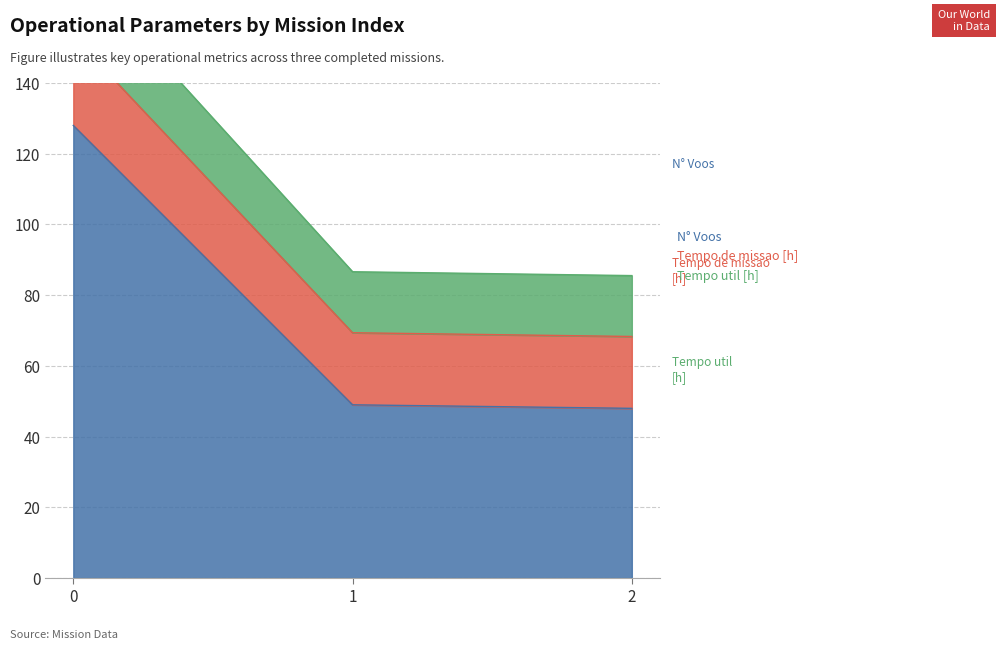

What is the highest value of the N° Voos series?

128